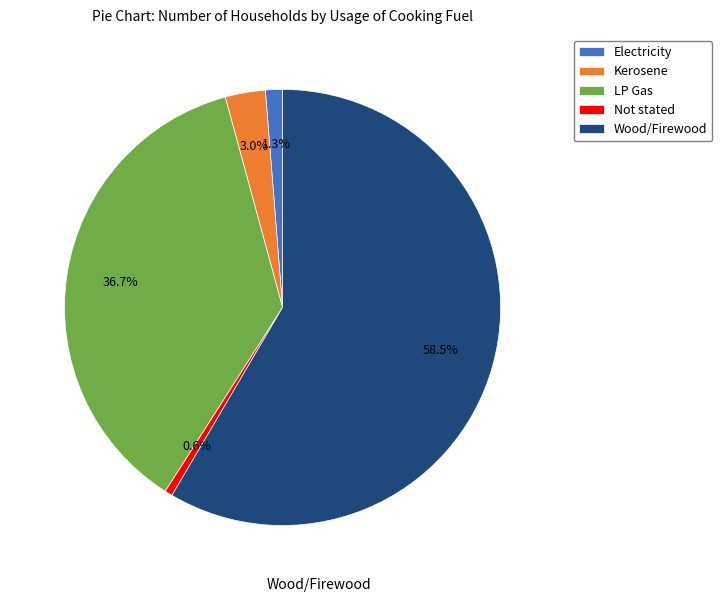

Do Not stated and LP Gas together represent more than half of the pie?

No